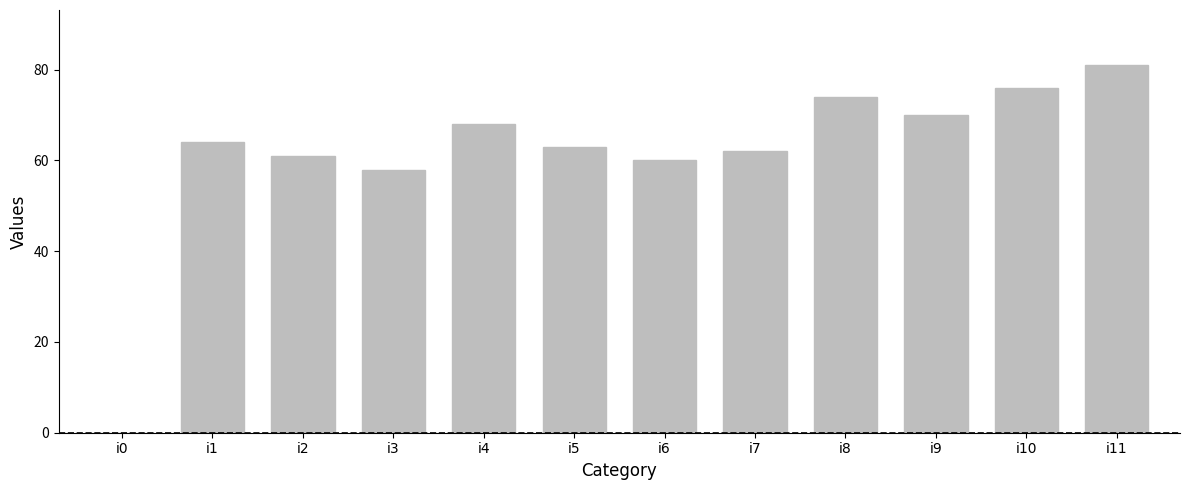

What is the ratio of the value at i8 to the value at i5?

1.2